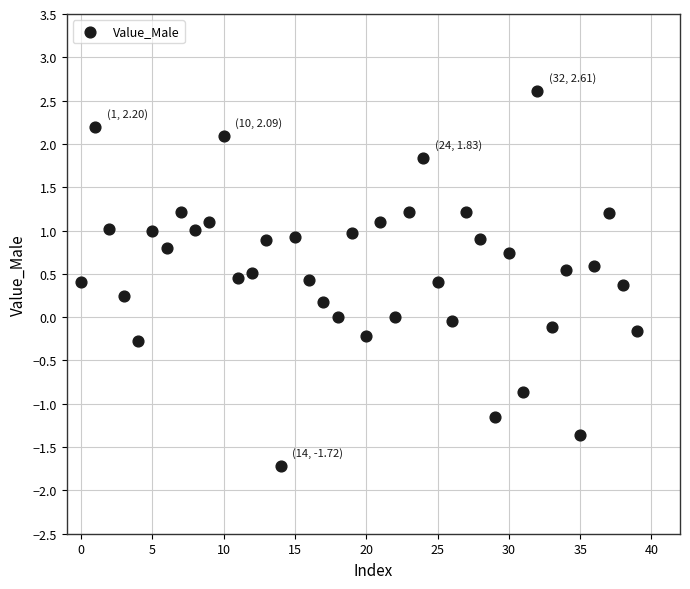

What is the range of Y values (max minus min)?

4.3